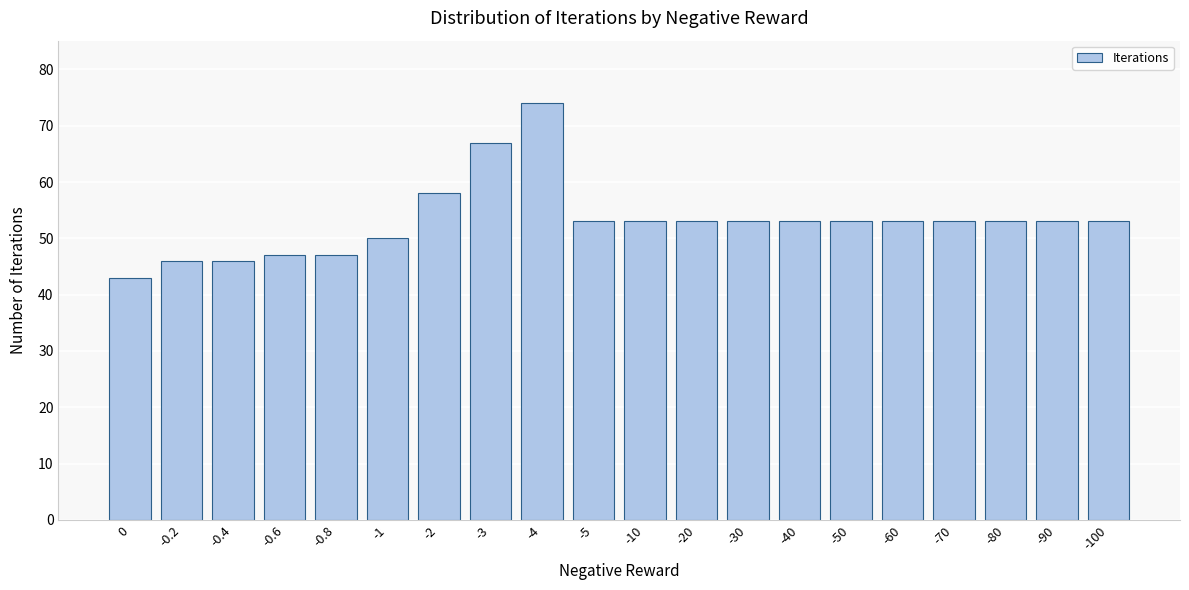

Reading right to left, transcribe all the data shown in this chart.

-100=53	-90=53	-80=53	-70=53	-60=53	-50=53	-40=53	-30=53	-20=53	-10=53	-5=53	-4=74	-3=67	-2=58	-1=50	-0.8=47	-0.6=47	-0.4=46	-0.2=46	0=43